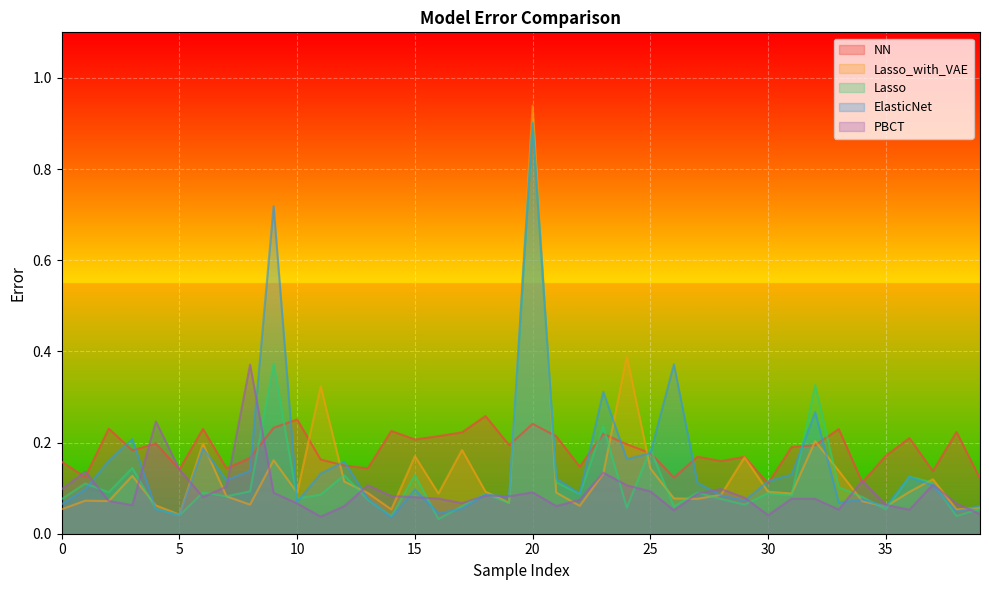

Which series has the largest total across all categories?

NN